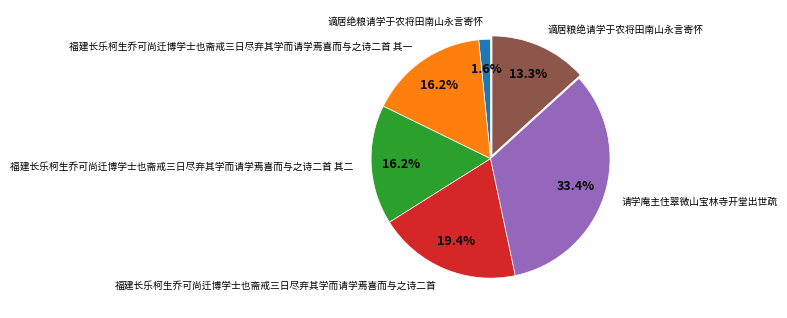

Which slice is the largest?

请学庵主住翠微山宝林寺开堂出世疏